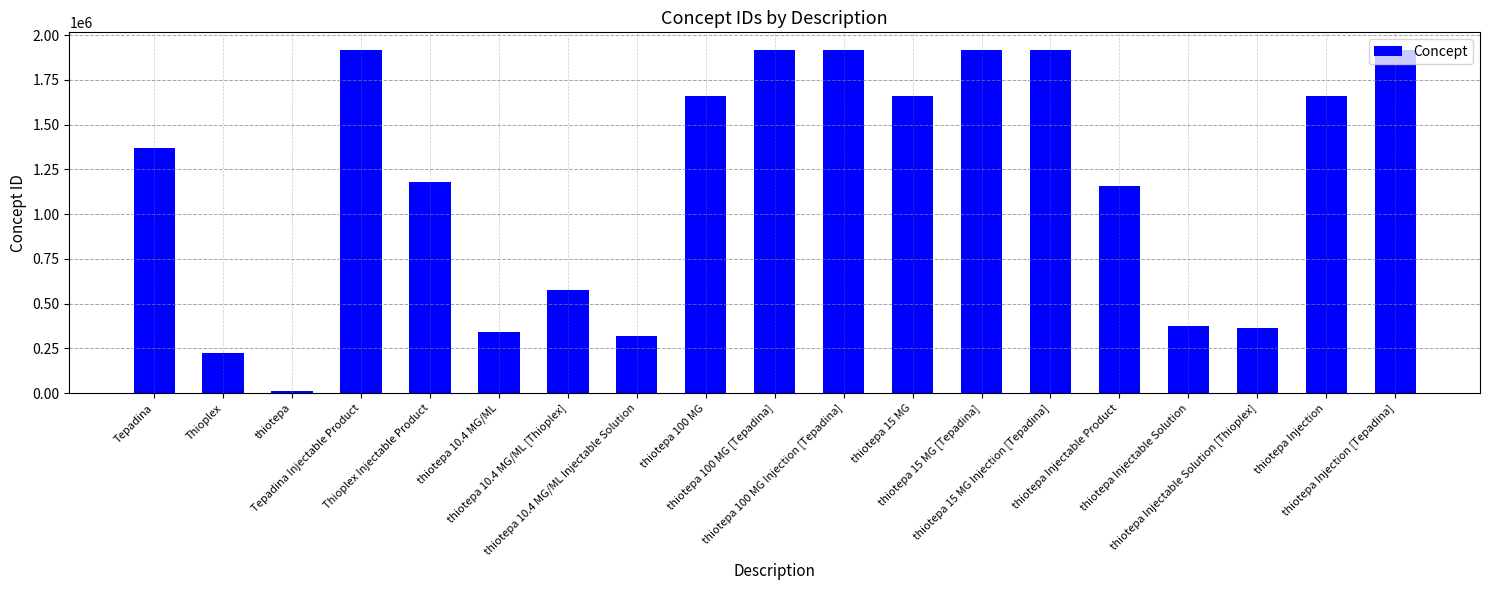

How many distinct data groups are displayed?

1